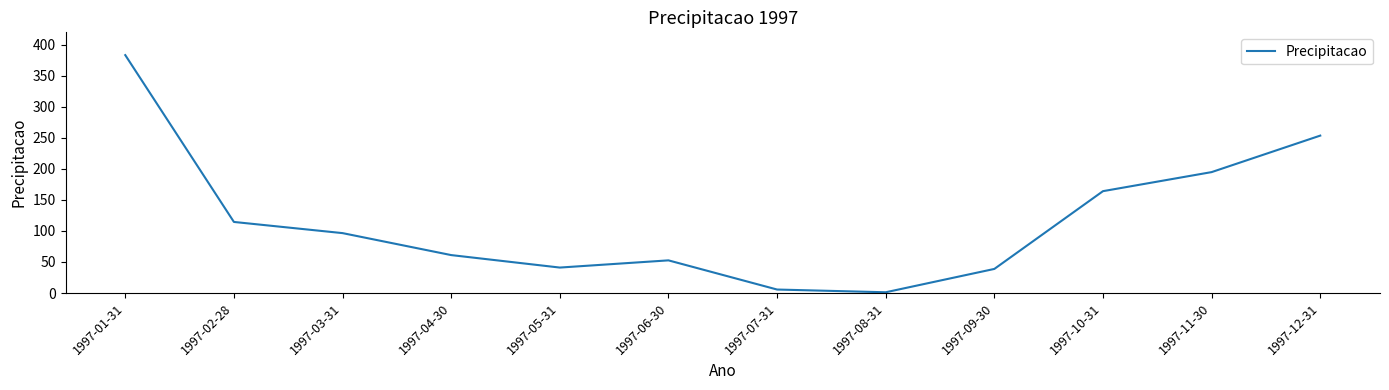

What is the average value?

117.3